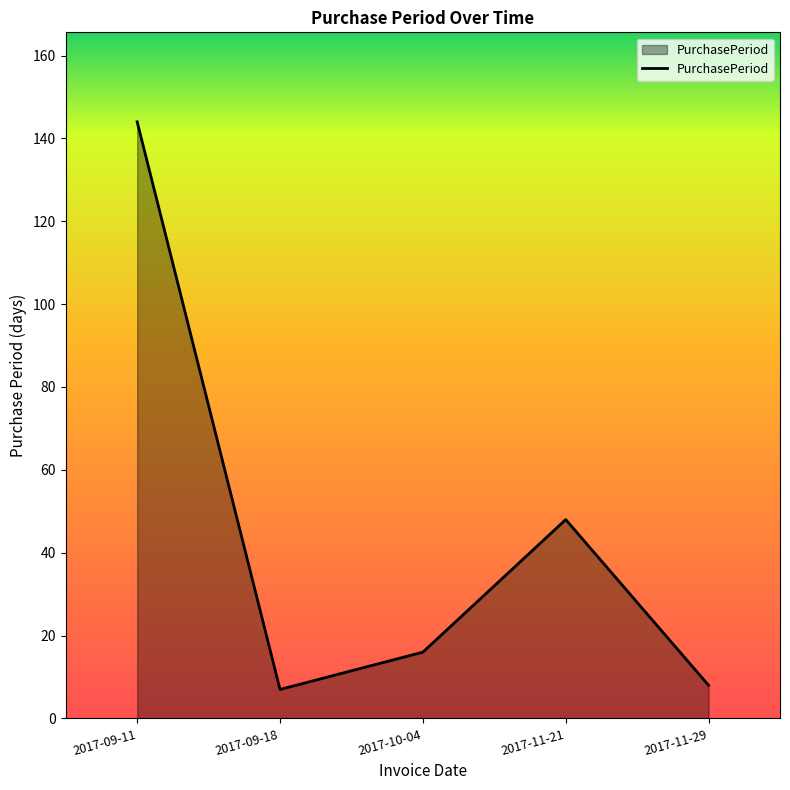

What position from the left is 2017-11-21?

4